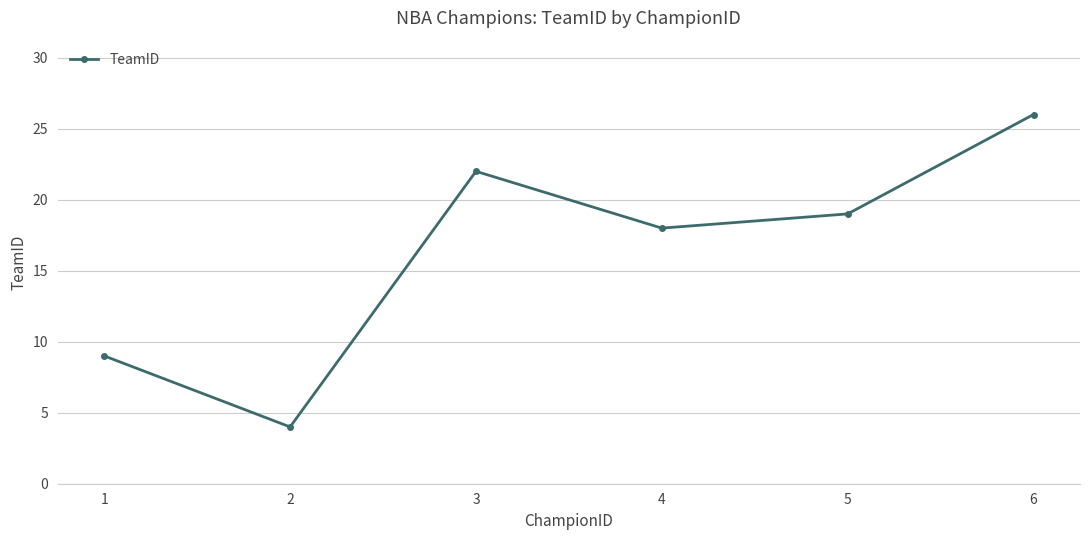

What is the sum of the values at 6 and 5?

45